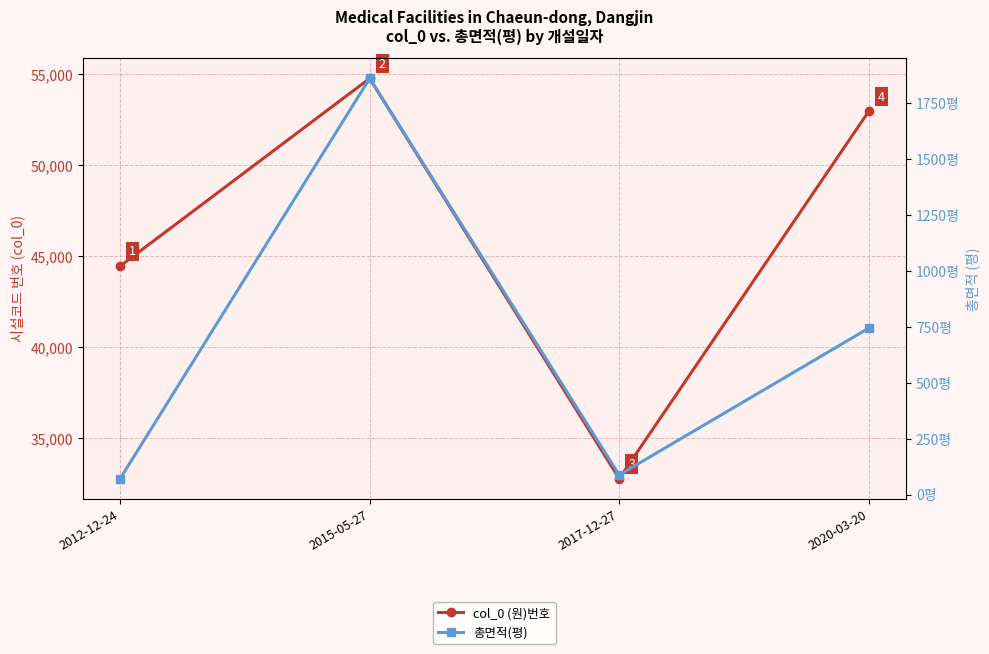

Where is 총면적(평) nearest to the value 966?

2020-03-20